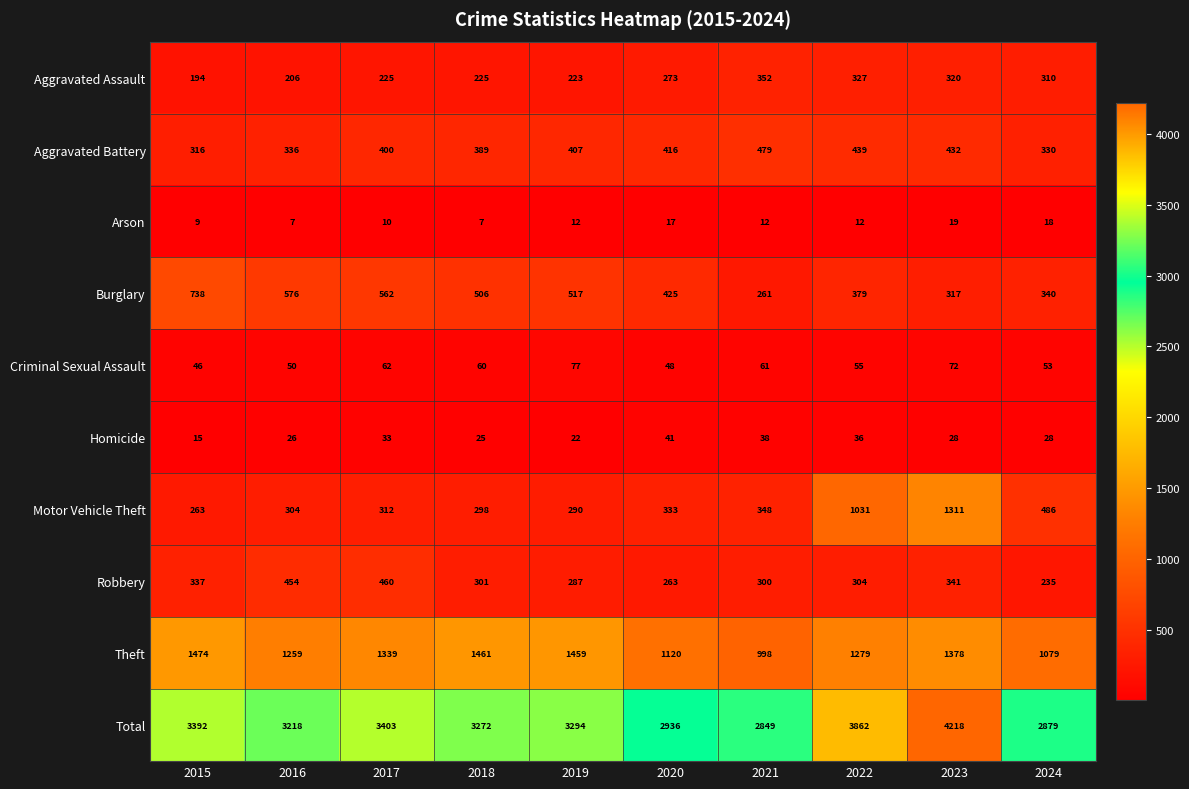

True or false: Aggravated Battery has a value of 657 at 2019.

False